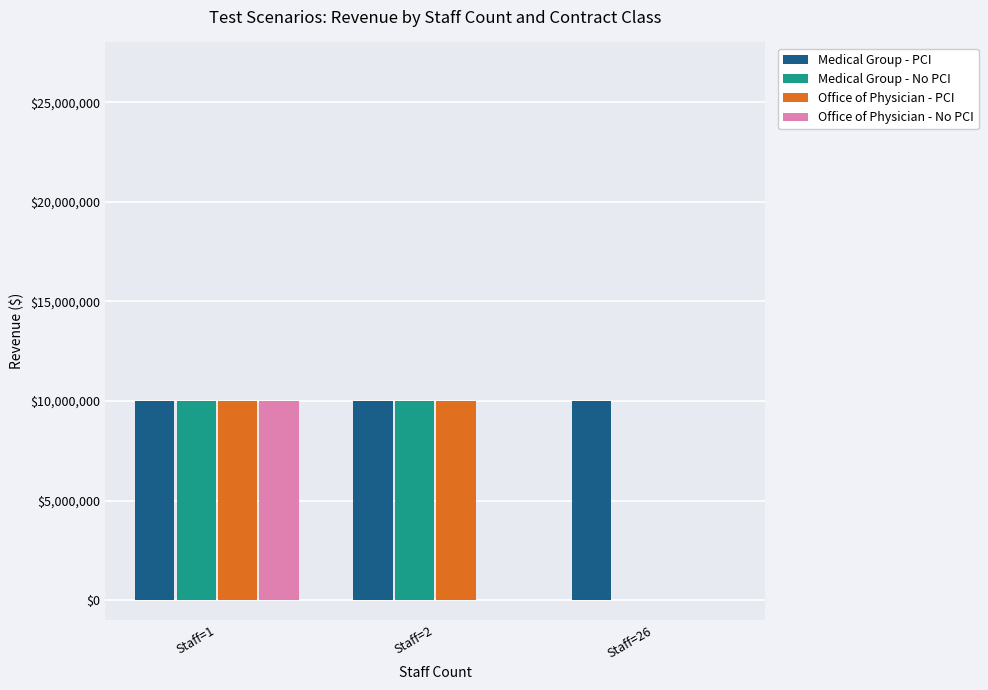

At which category is the sum across all series the highest?

Staff=1